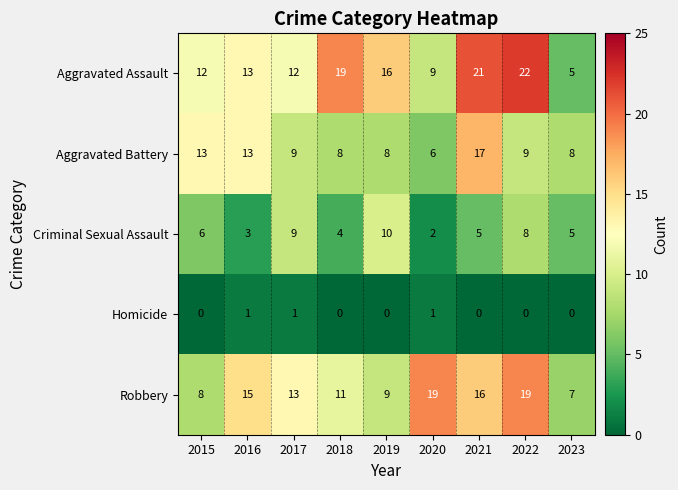

At which category does the chart reach its peak across all series?

2022